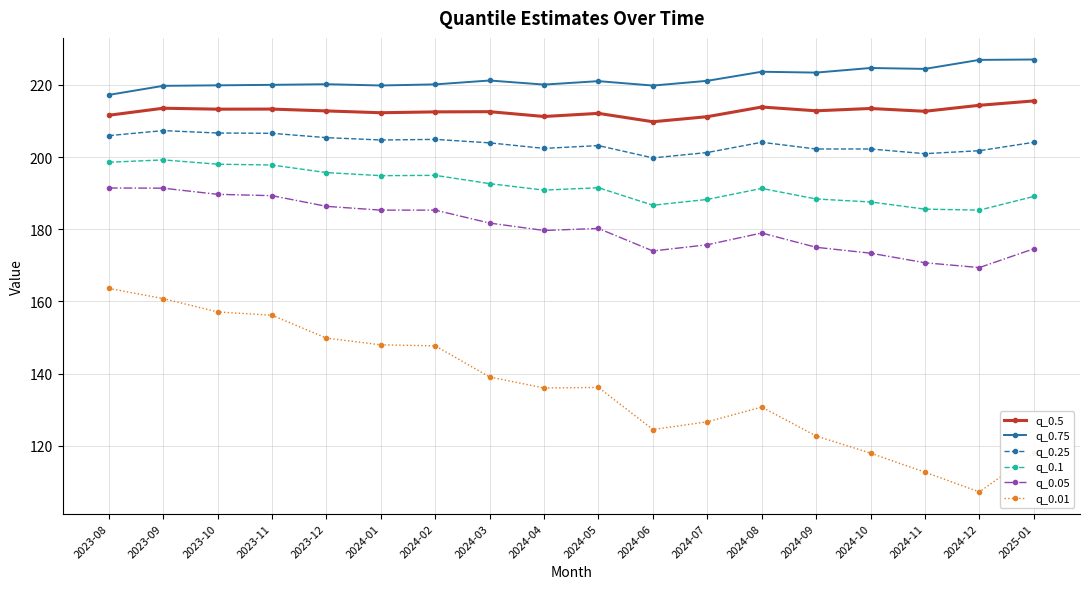

What is the difference between the maximum and minimum values in the q_0.5 series?

5.8